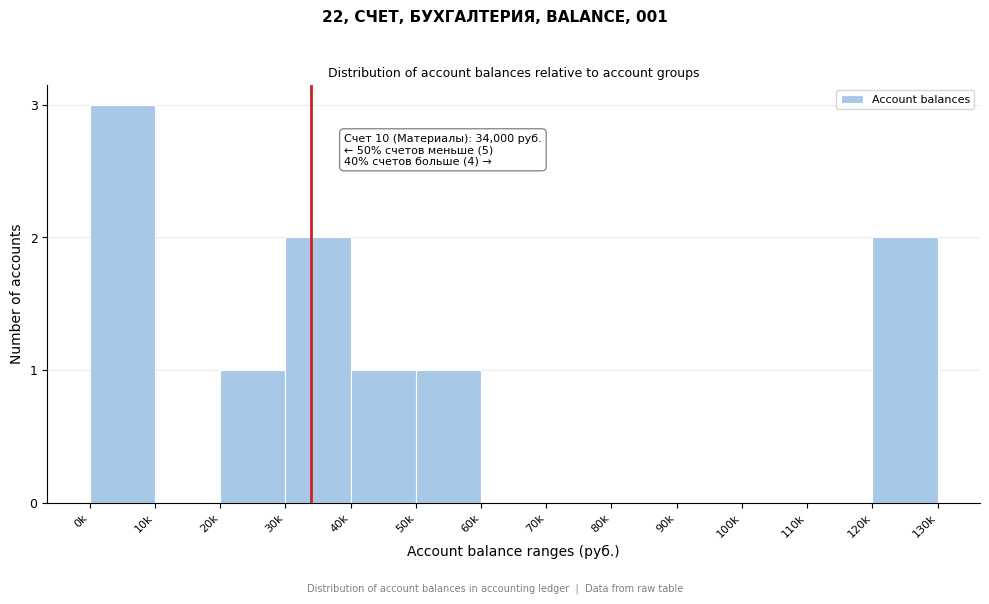

Reading left to right, transcribe all the data shown in this chart.

0k=3	10k=0	20k=1	30k=2	40k=1	50k=1	60k=0	70k=0	80k=0	90k=0	100k=0	110k=0	120k=2